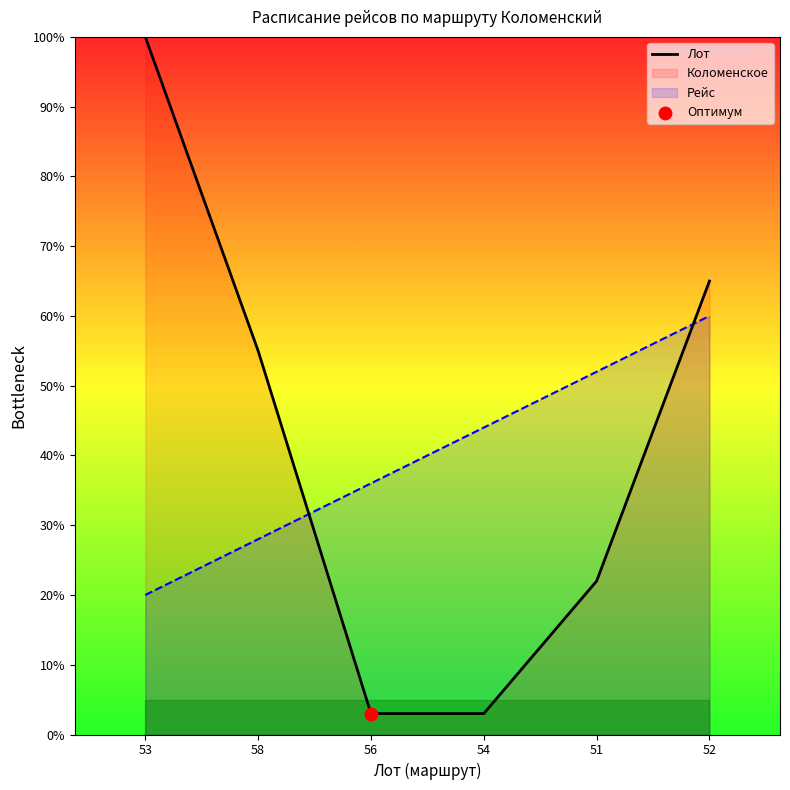

Between 58 and 53, which is larger?

53